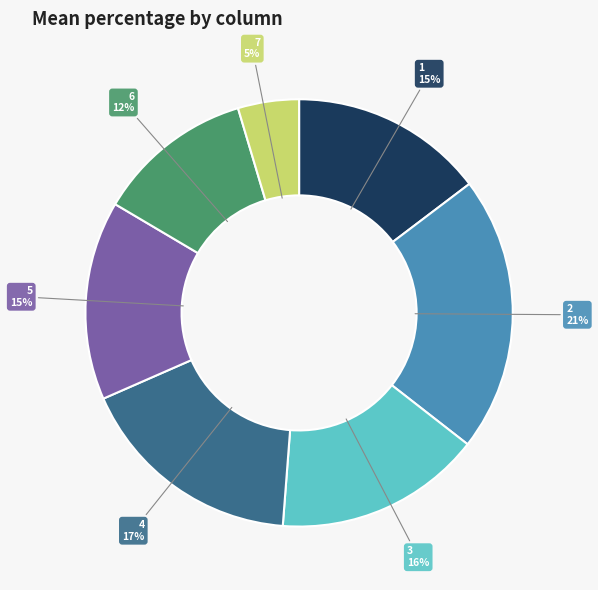

Does any single category account for the majority?

No